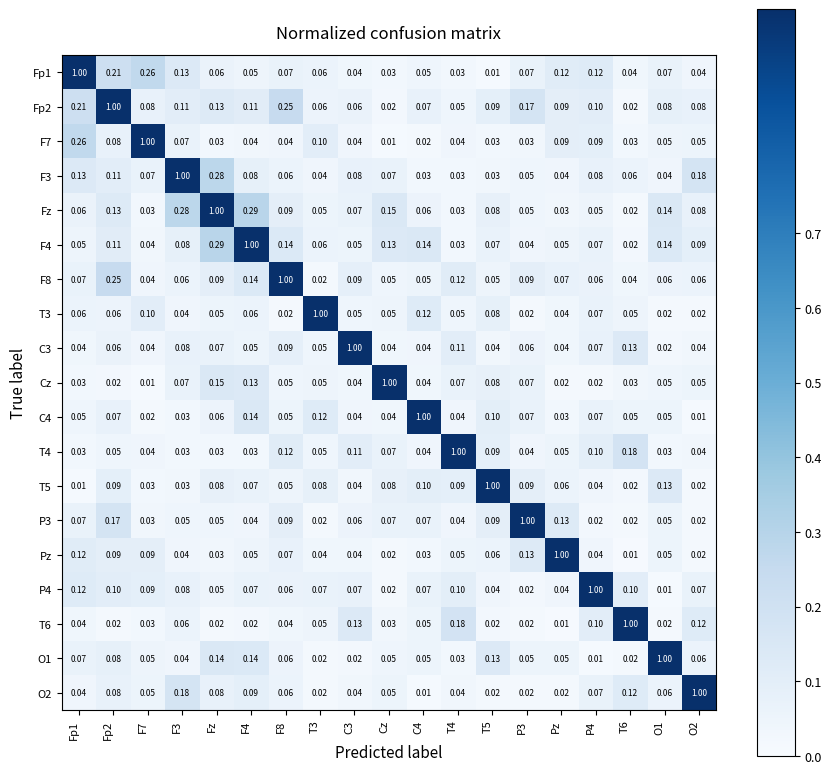

Rank the series by their maximum value, from lowest to highest.

Fp1, Fp2, F7, F3, Fz, F4, F8, T3, C3, Cz, C4, T4, T5, P3, Pz, P4, T6, O1, O2